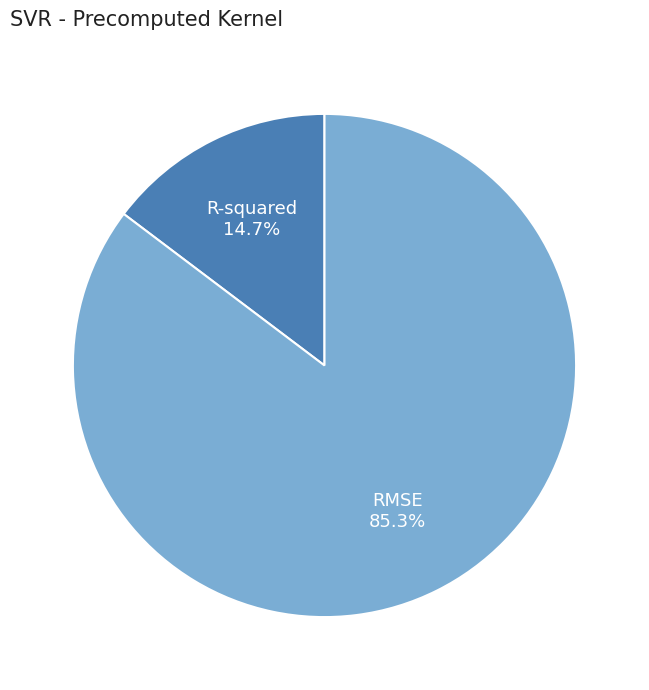

What portion of the pie excludes R-squared?

85.3%